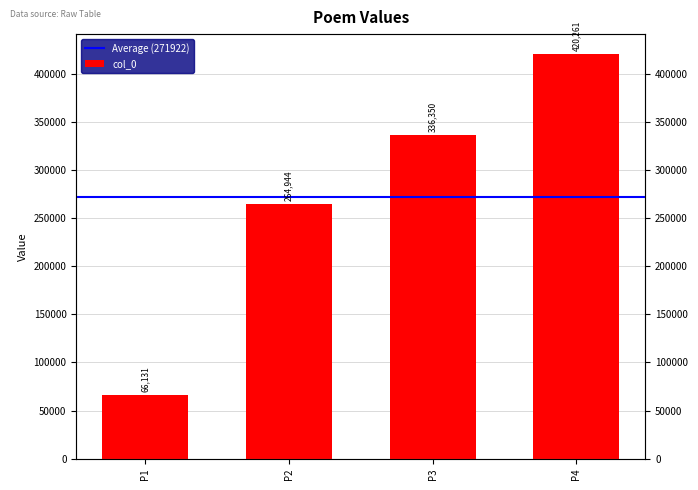

What is the value of the 1st bar from the left?

66131